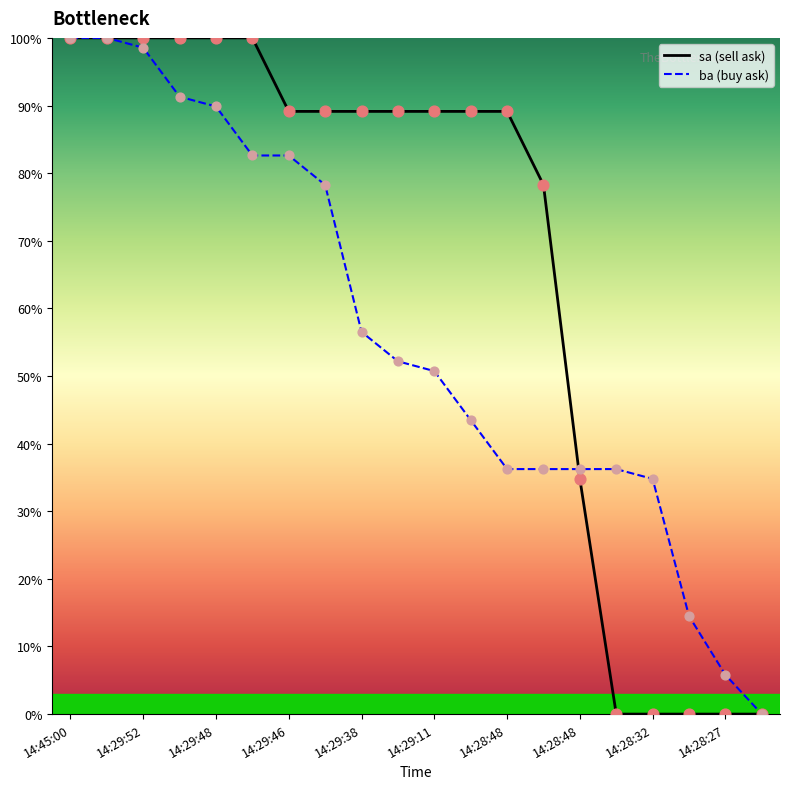

At how many categories does at least one series exceed 65?

14